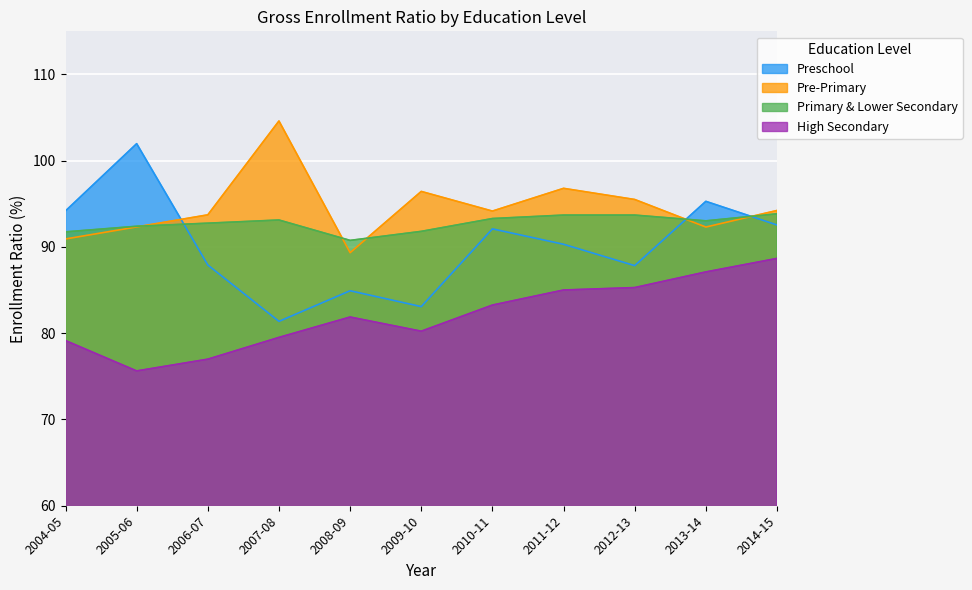

What is the difference between the highest and lowest values at 2012-13?

10.2